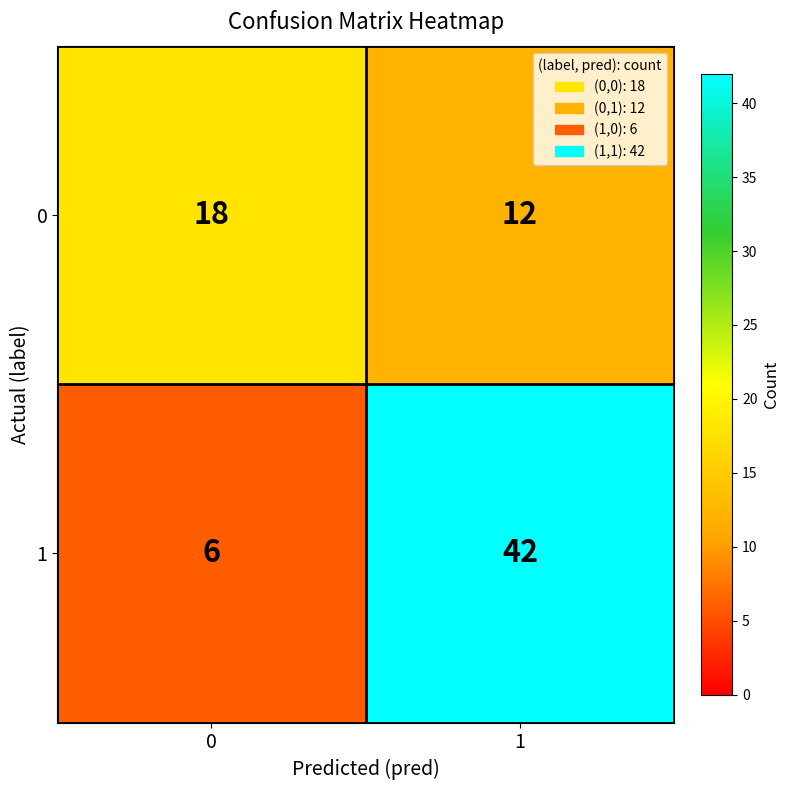

Reading left to right, what are all the values shown in this chart?

0: 18	12
1: 6	42